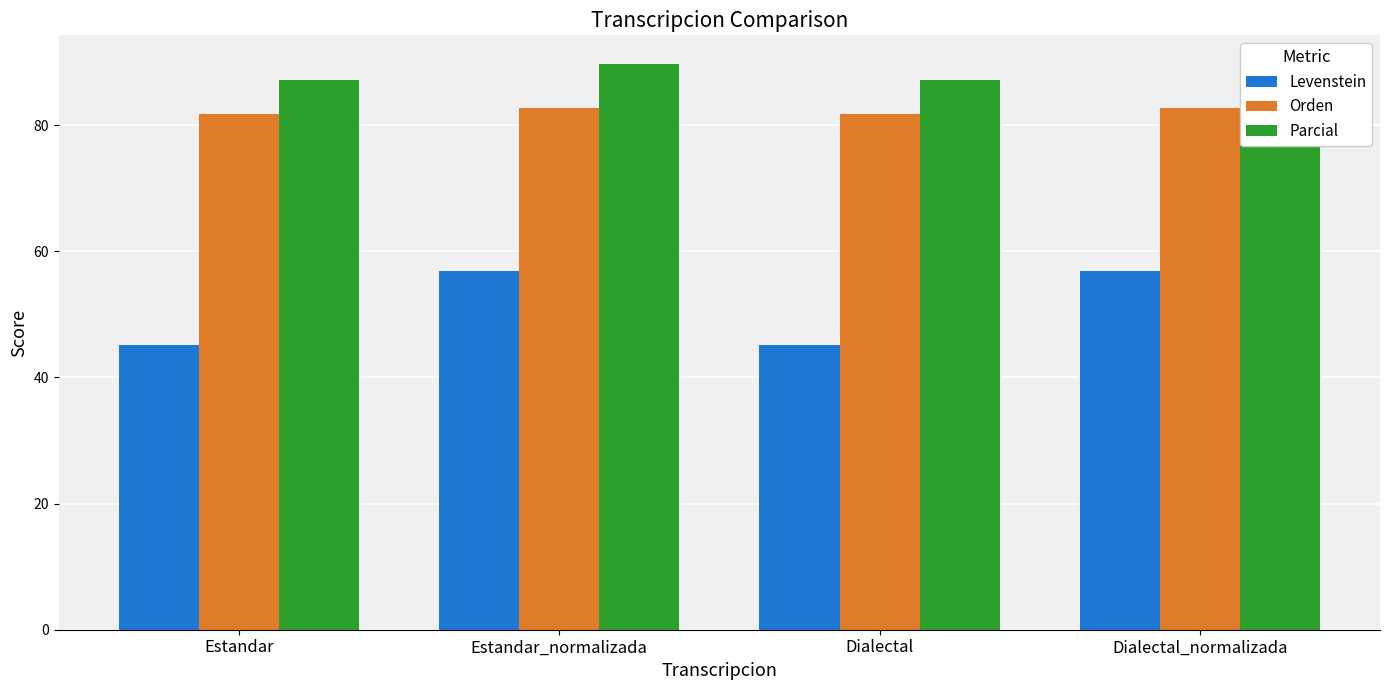

What is the greatest value displayed?

89.7